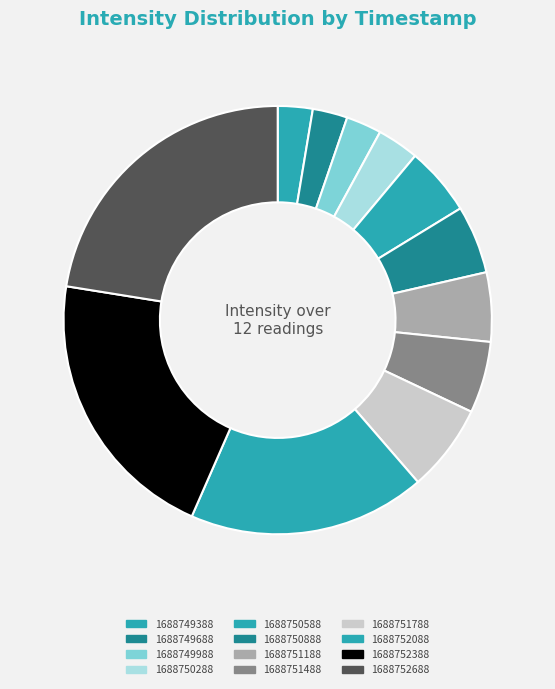

To the nearest percent, what portion does 1688750888 represent?

5%